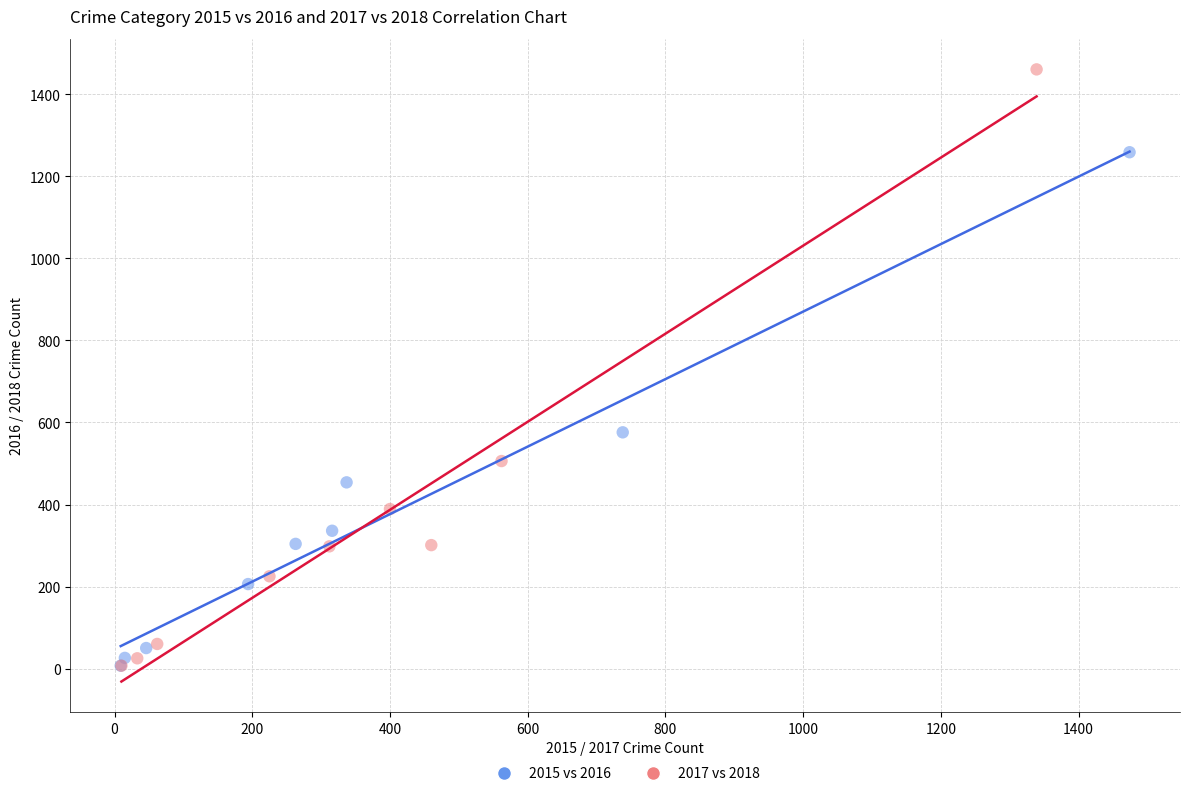

Which series has the widest spread of Y values?

2017 vs 2018